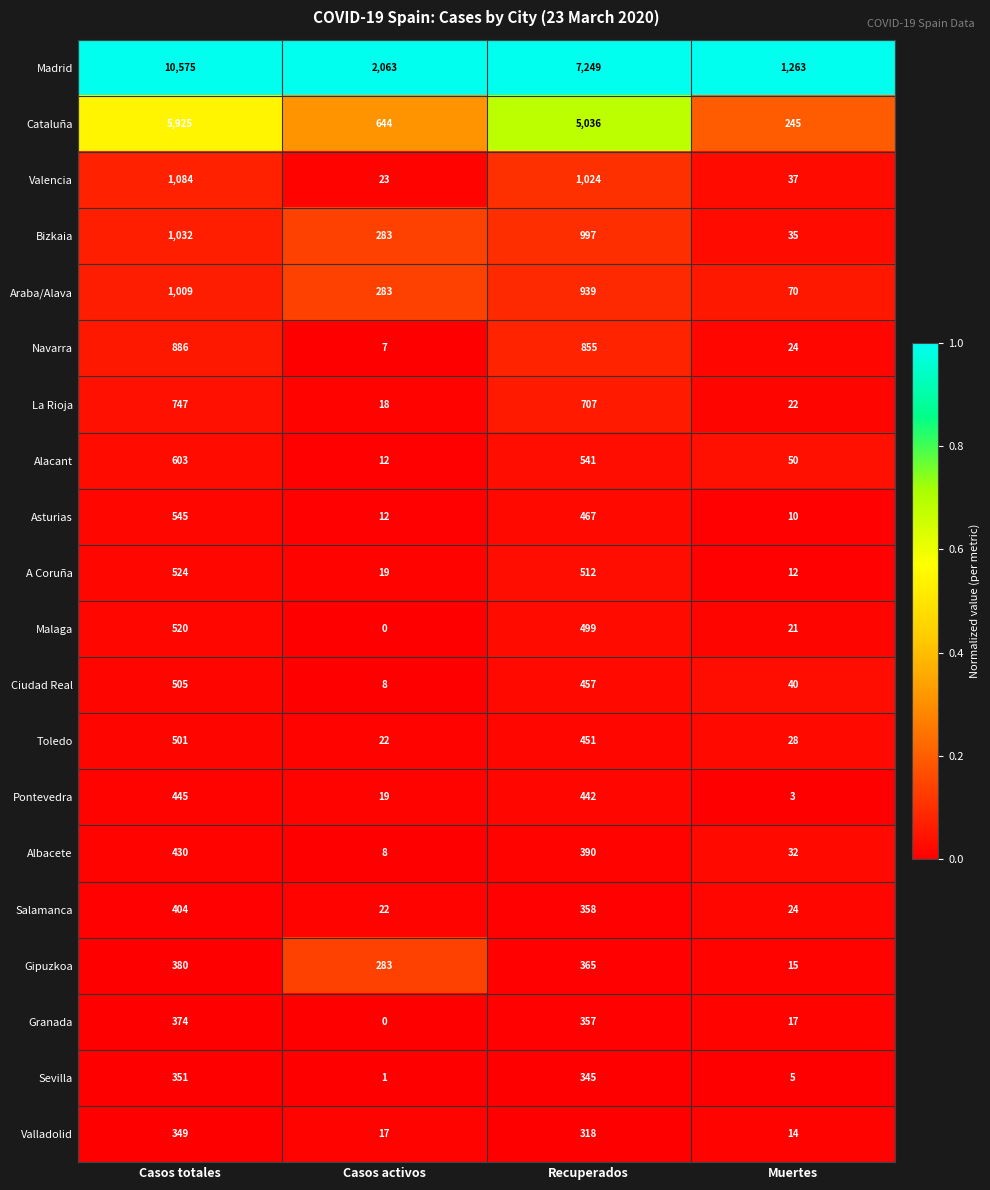

How many series are shown in this chart?

20